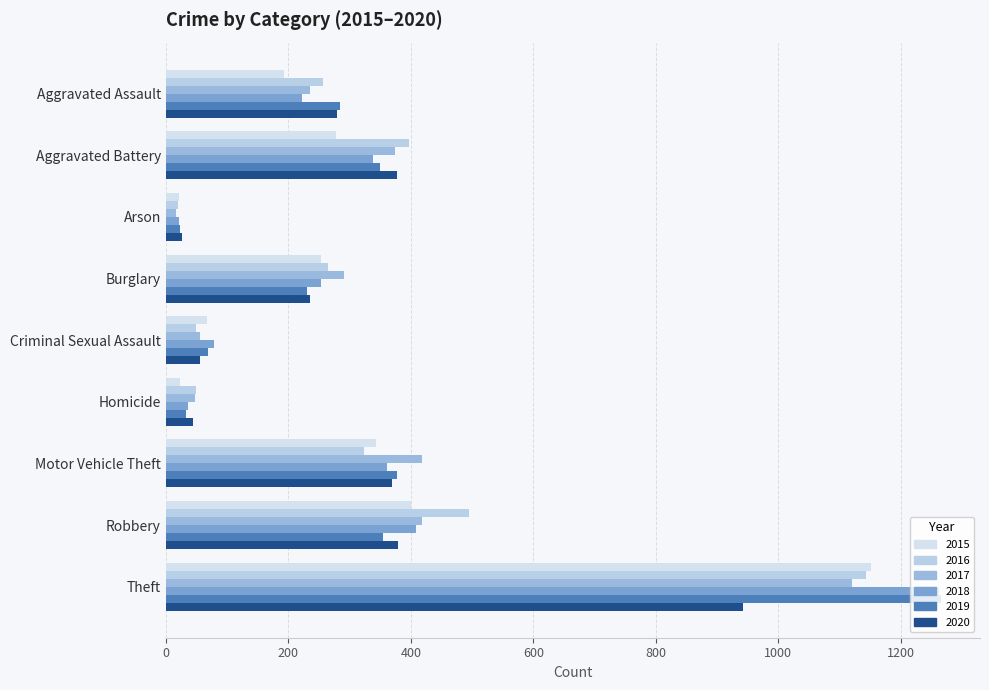

Where does the 2017 series first go above 291?

Aggravated Battery